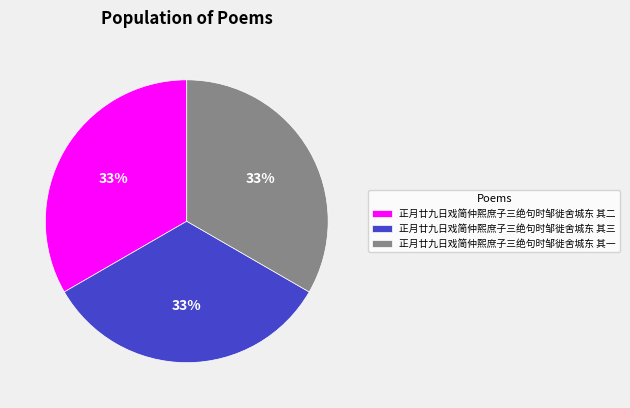

Does 正月廿九日戏简仲熙庶子三绝句时邹徙舍城东 其一 represent more than half of the total?

No